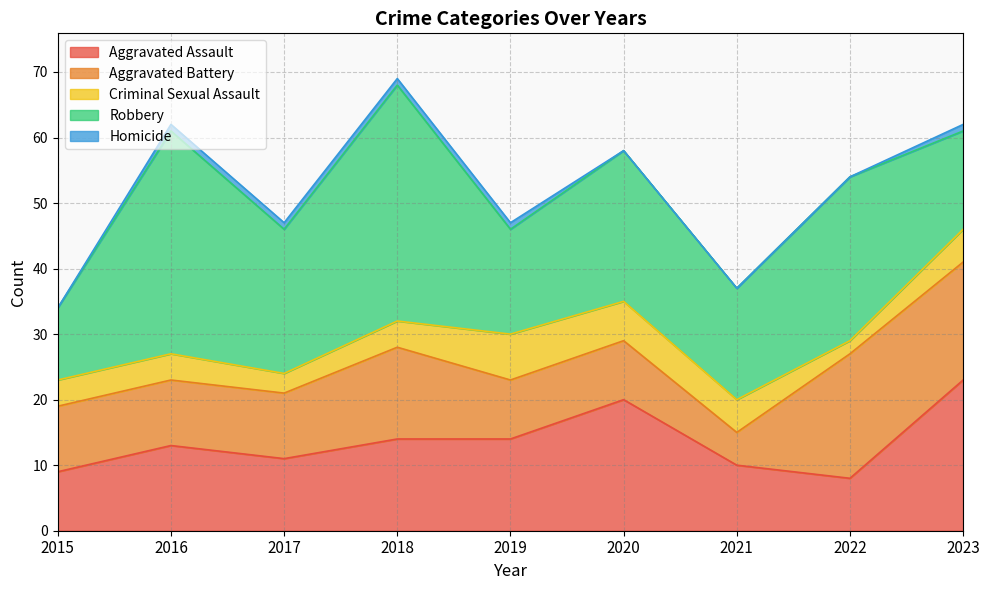

Reading left to right, transcribe all the data shown in this chart.

Aggravated Assault: 9	13	11	14	14	20	10	8	23
Aggravated Battery: 10	10	10	14	9	9	5	19	18
Criminal Sexual Assault: 4	4	3	4	7	6	5	2	5
Robbery: 11	34	22	36	16	23	17	25	15
Homicide: 0	1	1	1	1	0	0	0	1